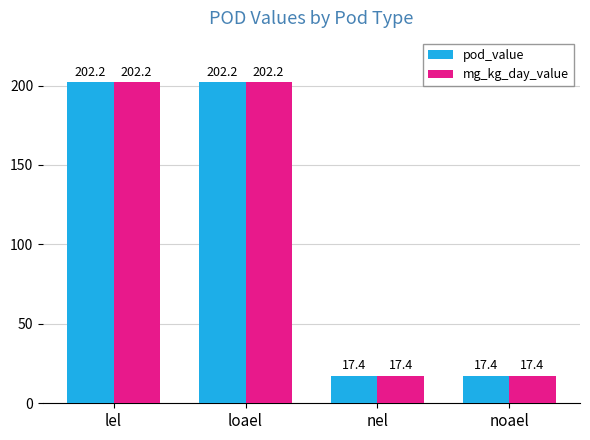

What position from the right is noael?

1